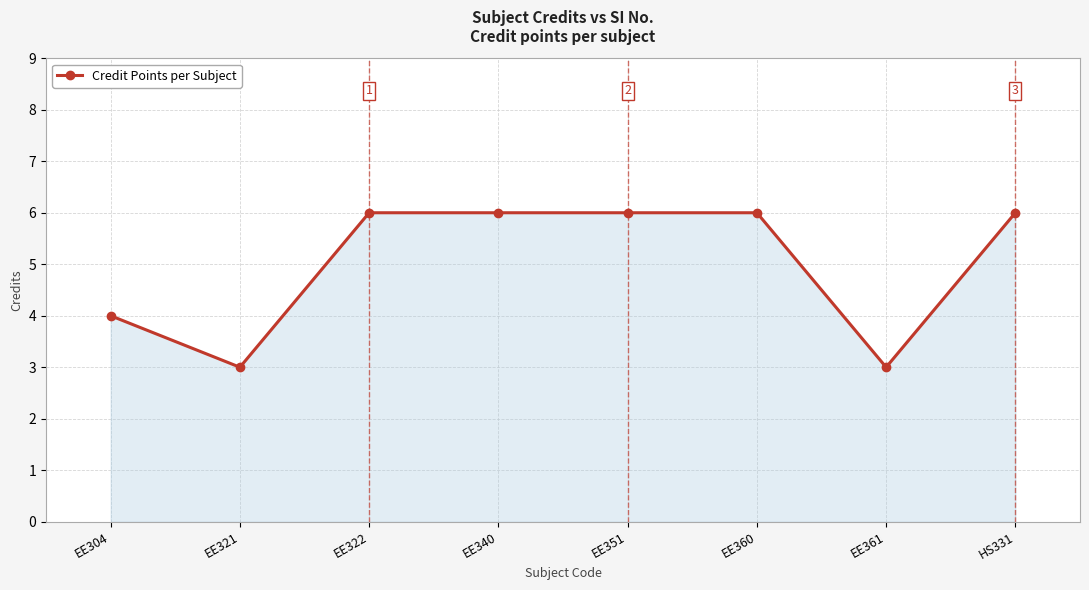

What is the value of the 7th point from the left?

3